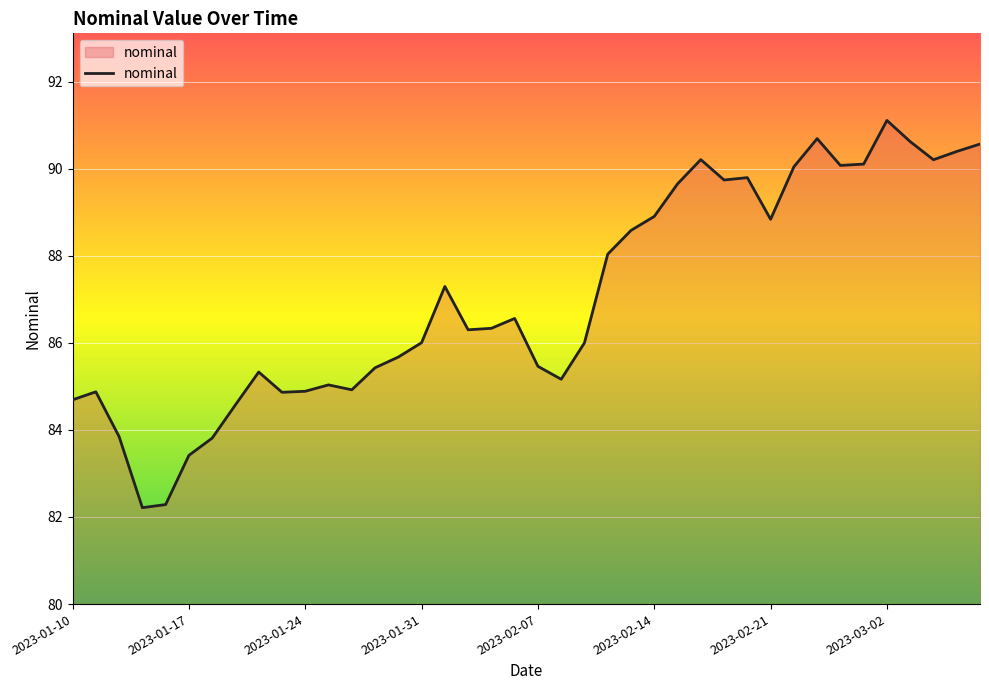

What is the difference between the maximum and minimum values?

8.9